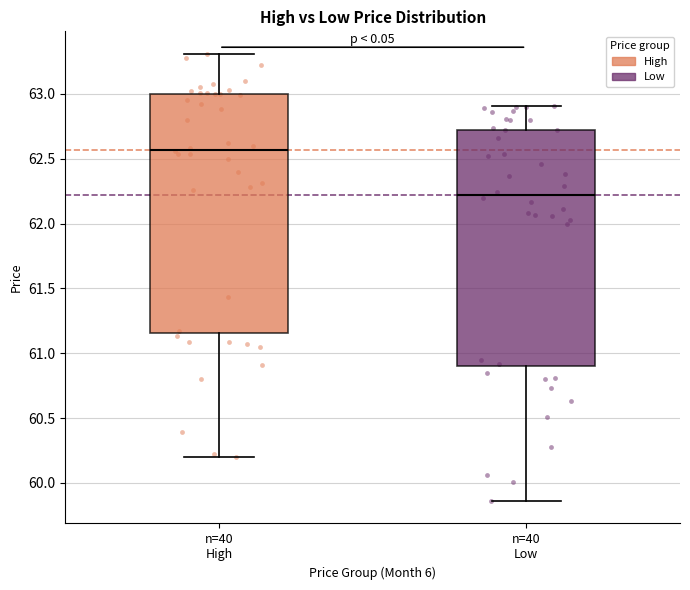

Reading left to right, read every box against the y-axis: the position of its median line, the range the box covers, and the ends of its whiskers. The values are not printed on the chart, so give them approximately, as read against the axis.

n=40 High: median 62.55, box 61.15 to 63.00, whiskers 60.20 to 63.30
n=40 Low: median 62.20, box 60.90 to 62.75, whiskers 59.85 to 62.90